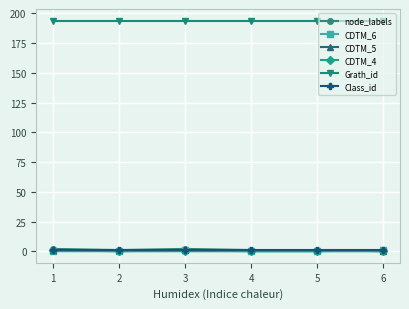

What is the maximum value shown in the chart?

194